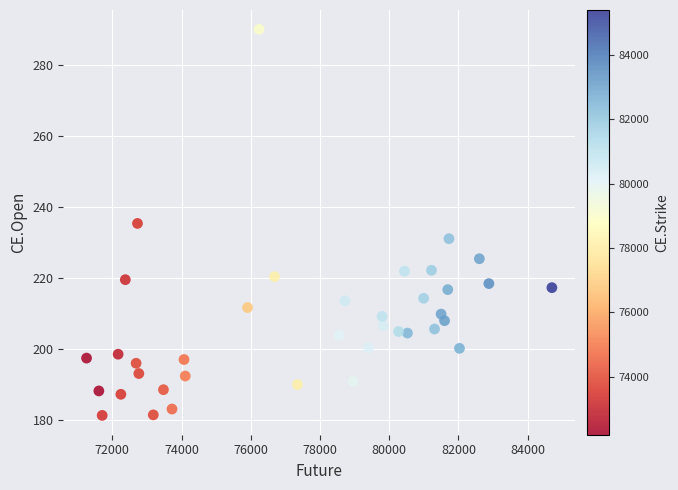

What is the range of Y values (max minus min)?

108.8